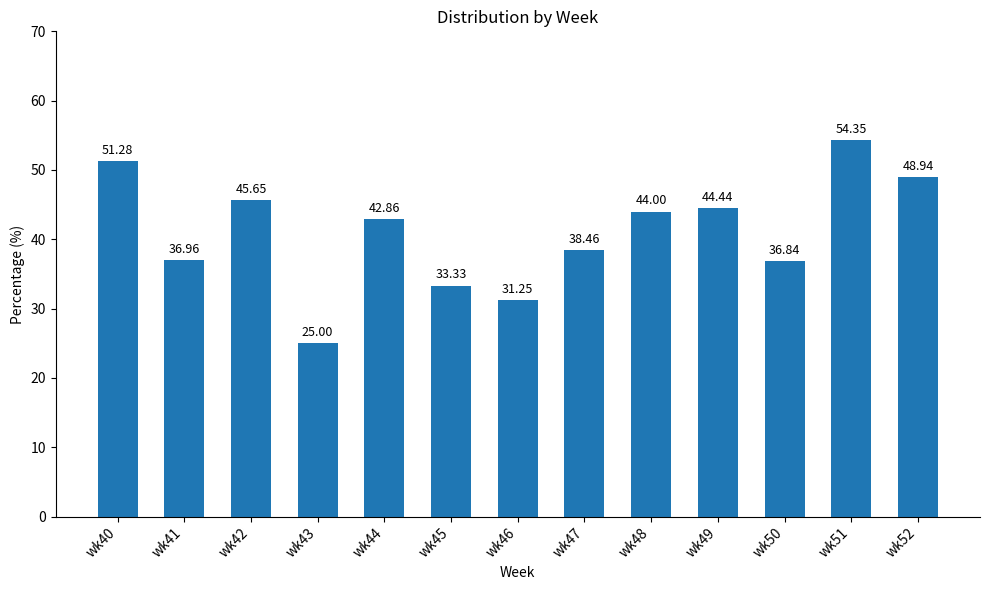

Which label corresponds to the smallest value in the chart?

wk43